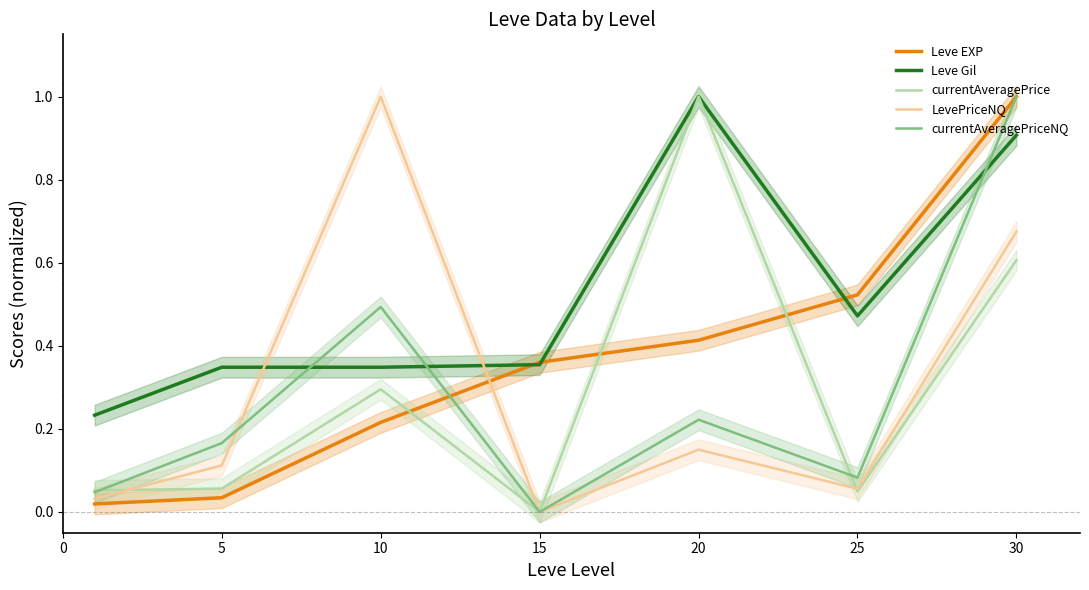

Reading left to right, list all the values displayed in this chart.

Leve EXP: 0.0	0.0	0.2	0.4	0.4	0.5	1.0
Leve Gil: 0.2	0.3	0.3	0.4	1.0	0.5	0.9
currentAveragePrice: 0.1	0.1	0.3	0.0	1.0	0.0	0.6
LevePriceNQ: 0.0	0.1	1.0	0.0	0.1	0.1	0.7
currentAveragePriceNQ: 0.0	0.2	0.5	0.0	0.2	0.1	1.0